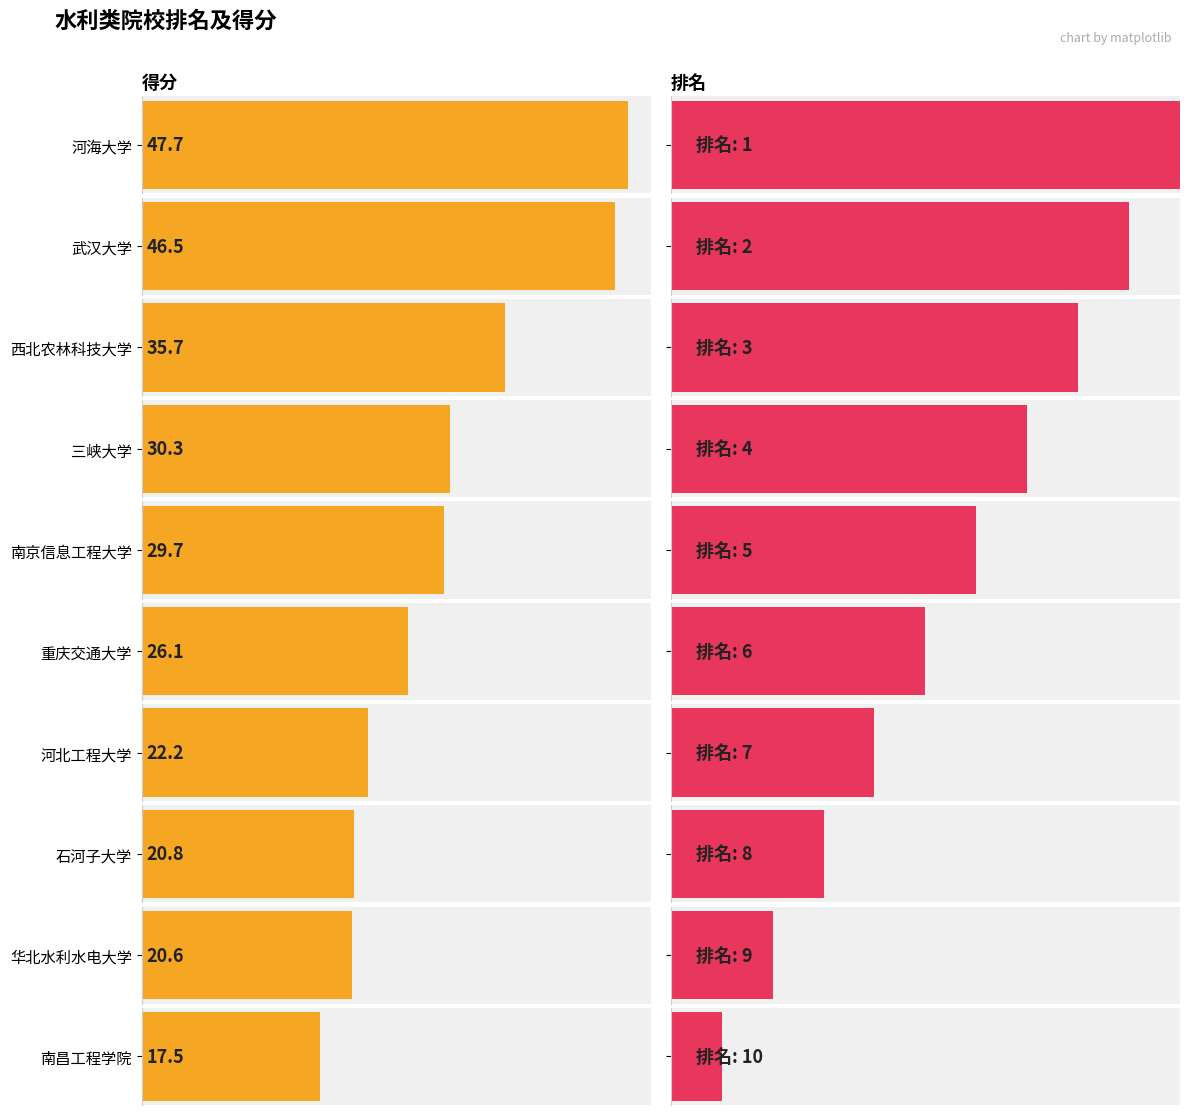

Count the 排名 values in the range 3 to 8.

6